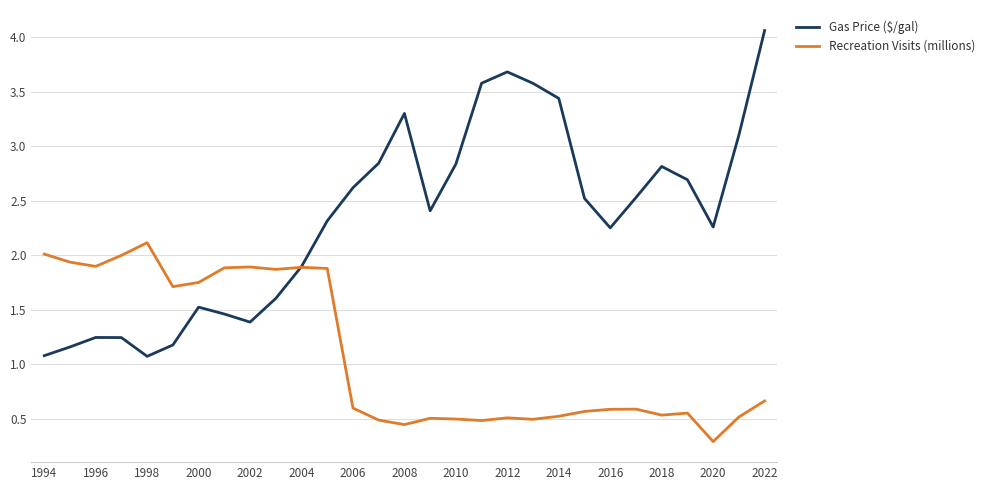

Which series has the largest total across all categories?

Gas Price ($/gal)